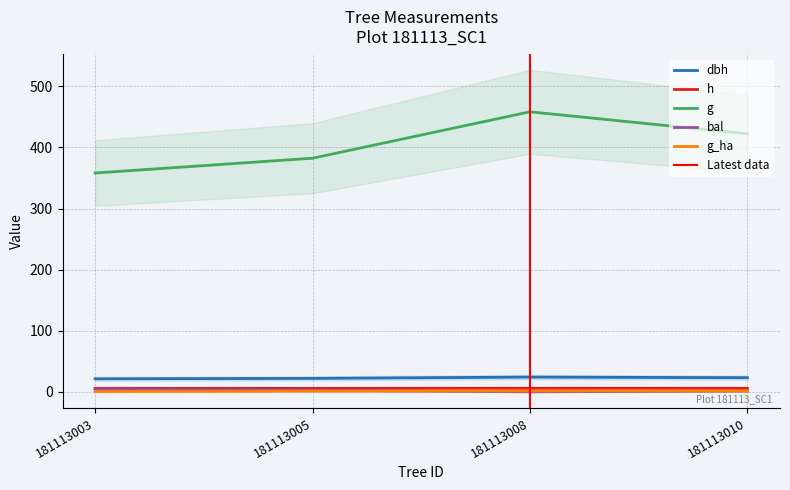

True or false: g has more than 1 interior local peaks.

False